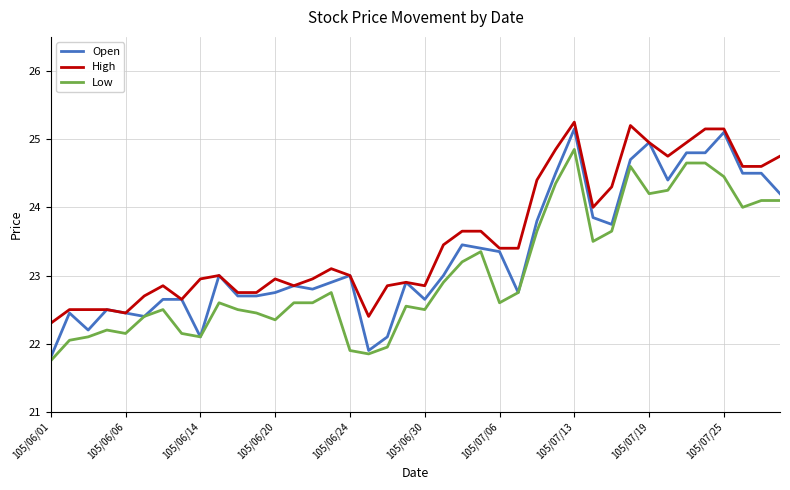

Does the chart have visible grid lines?

Yes